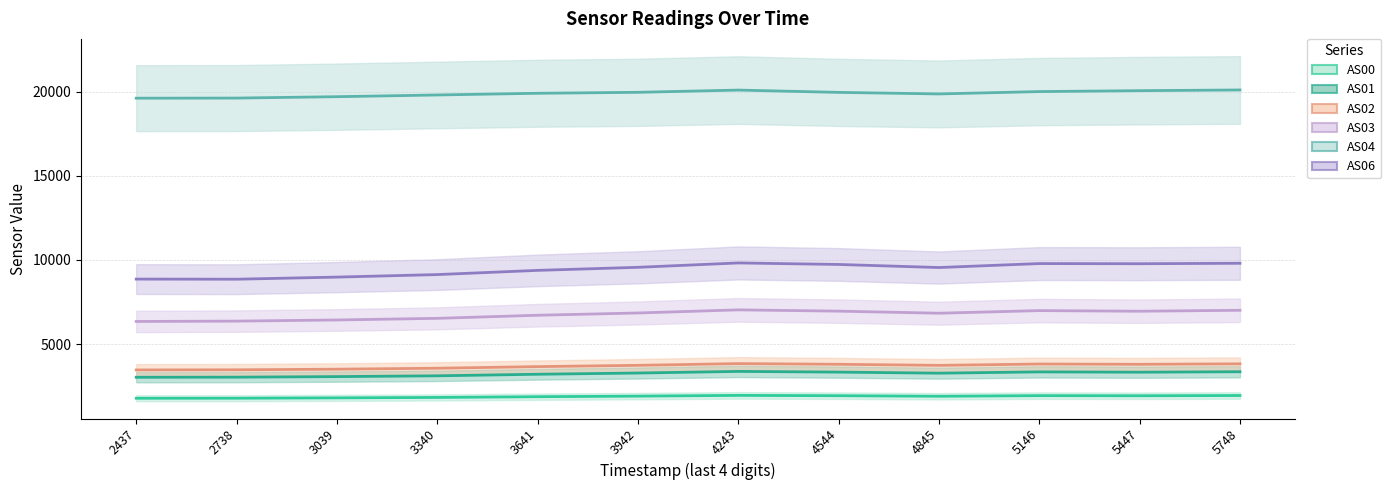

Where is AS06 nearest to the value 9340?

3641